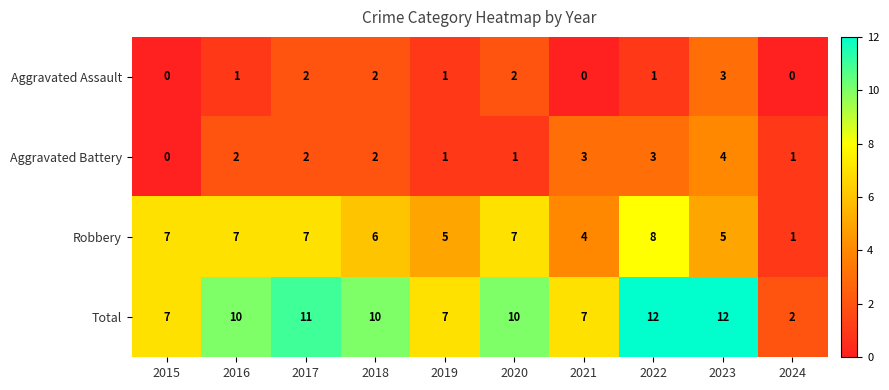

What is the spread (max minus min) of values at 2022?

11